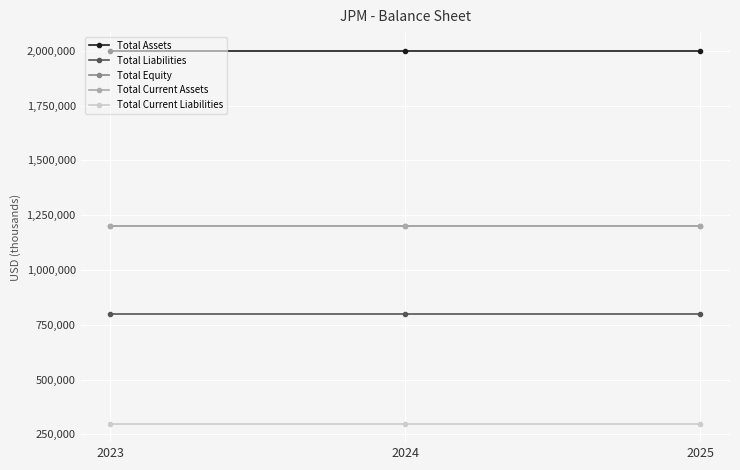

Which series has the widest spread of values?

Total Assets